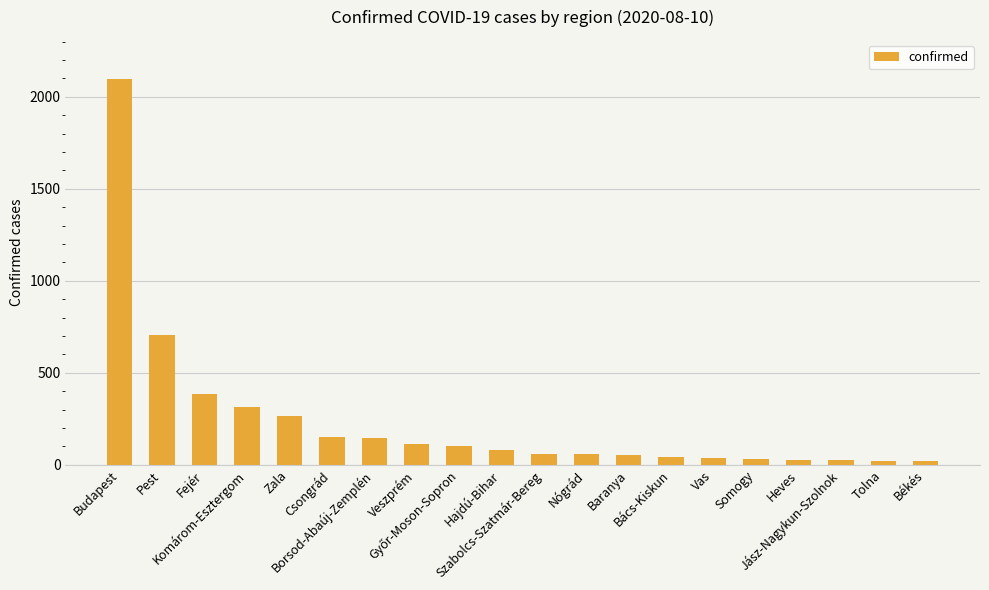

What is the greatest value displayed?

2099